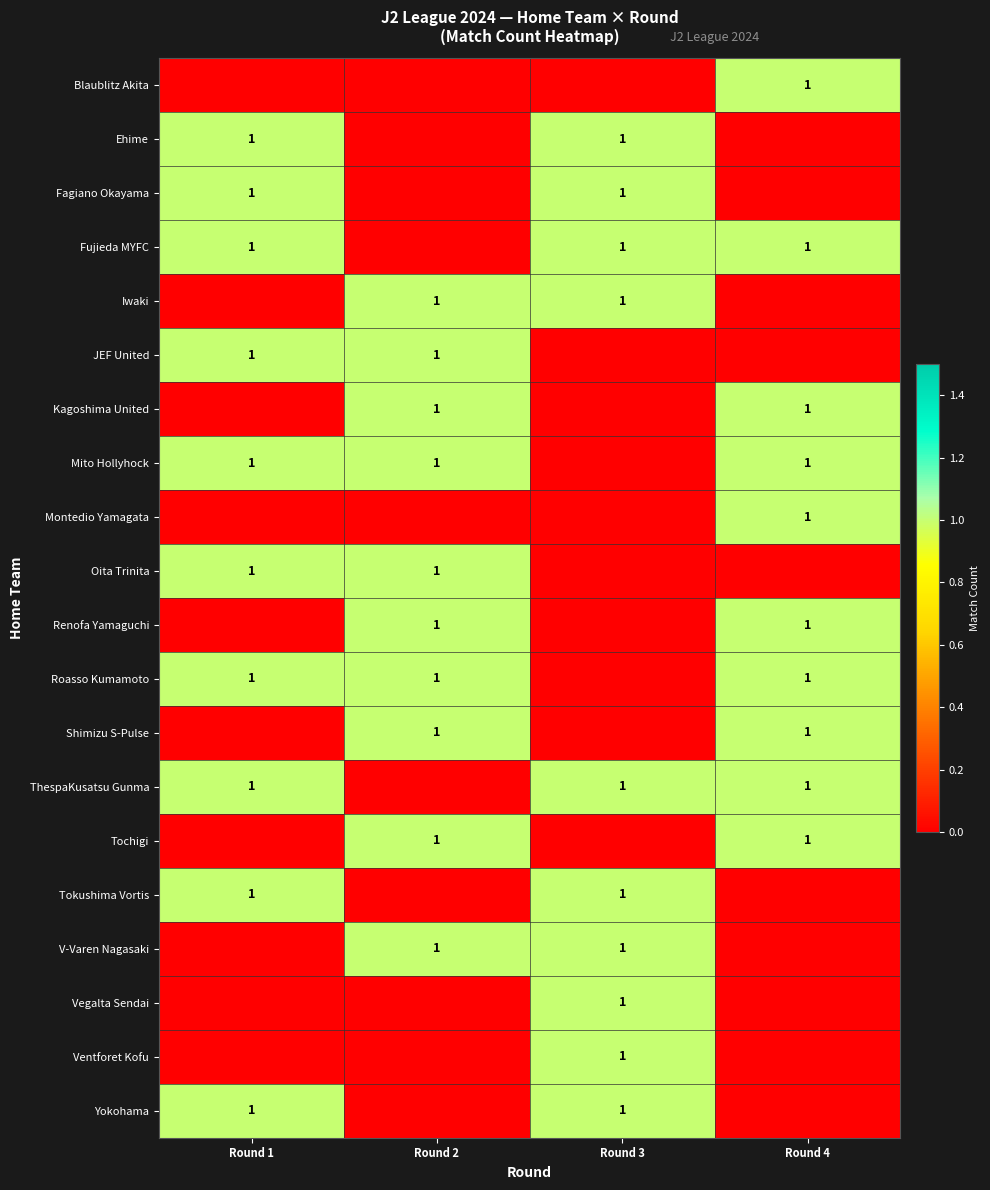

Which label corresponds to the largest value in the chart?

Round 4